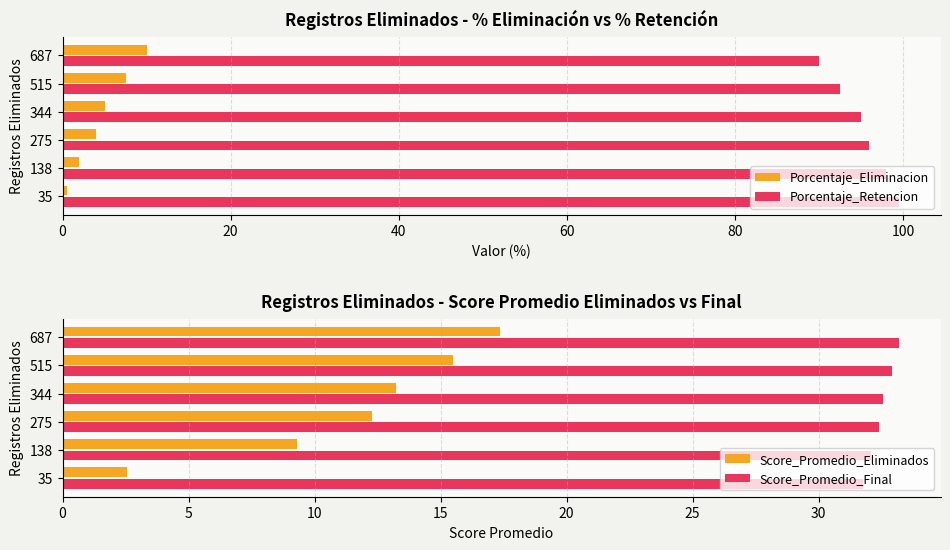

The Score_Promedio_Eliminados series shows 12.3 at 275. True or false?

True